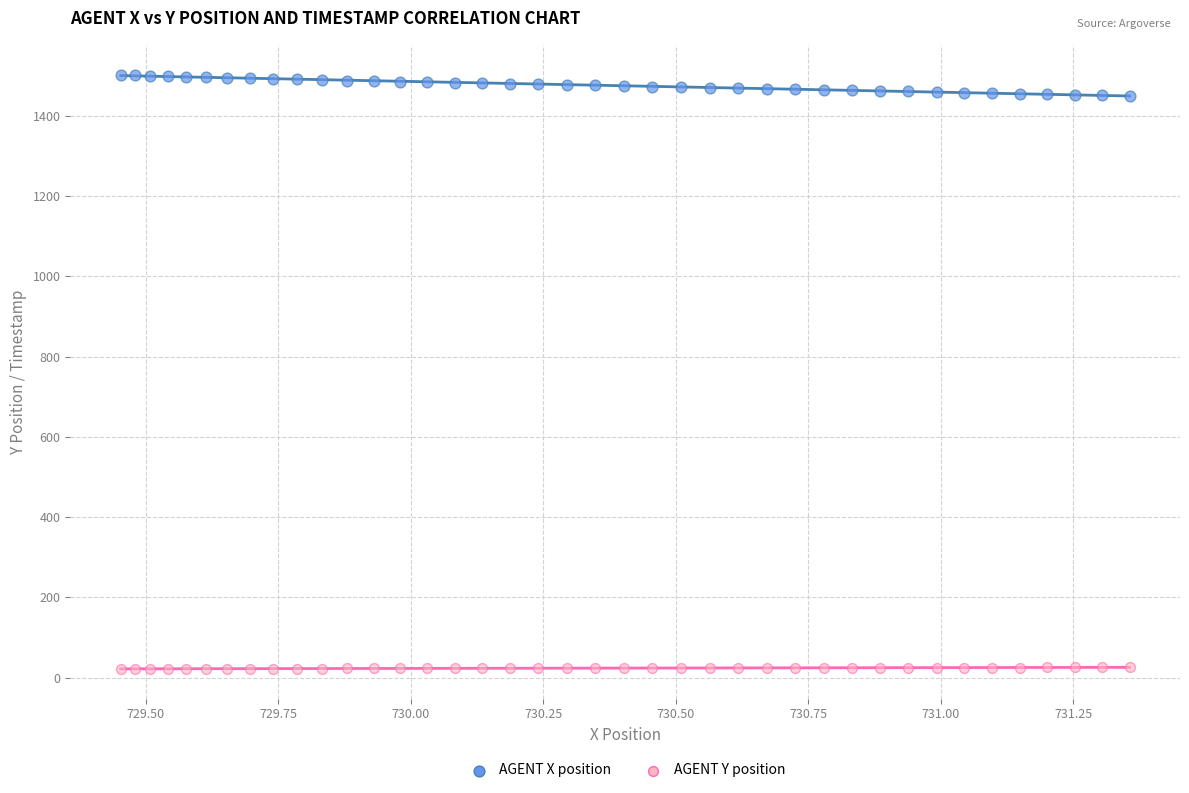

Across all data points, what is the range of X values (max minus min)?

1.9